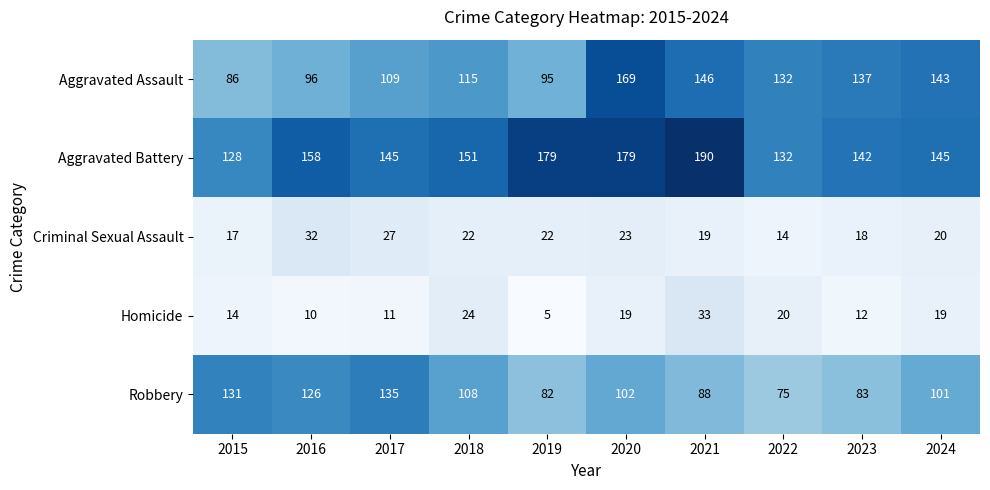

Between 2016 and 2022, which series saw the biggest shift?

Robbery